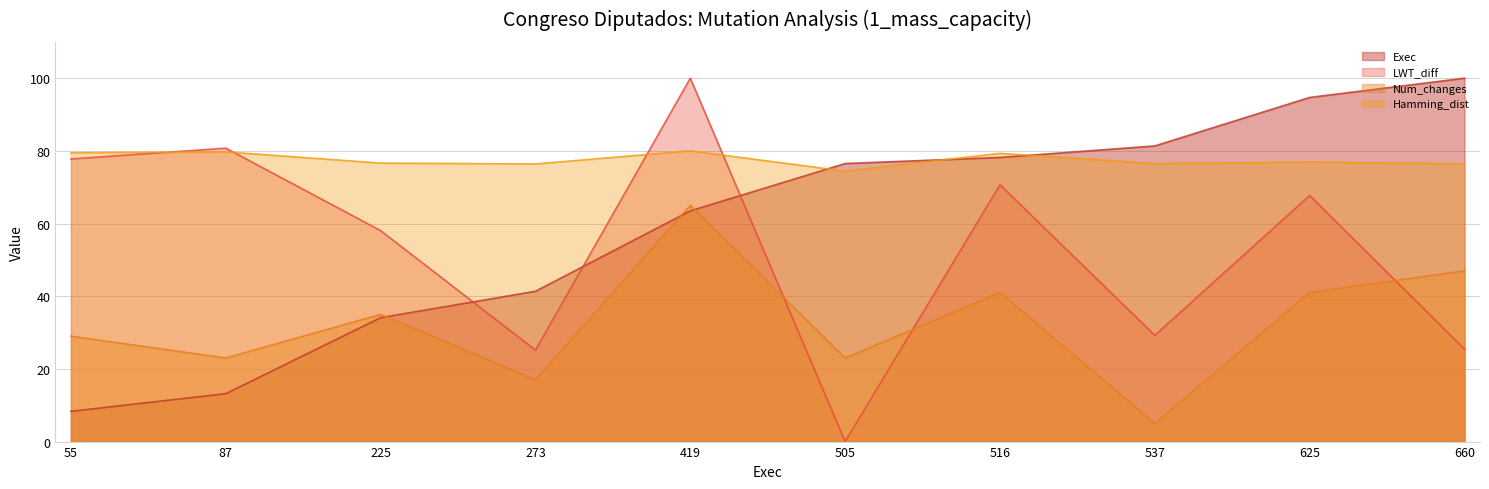

Where is the first local maximum for LWT_diff?

87